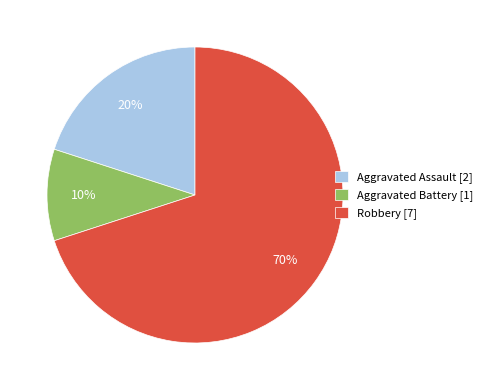

Rank the categories by value from lowest to highest.

Aggravated Battery, Aggravated Assault, Robbery